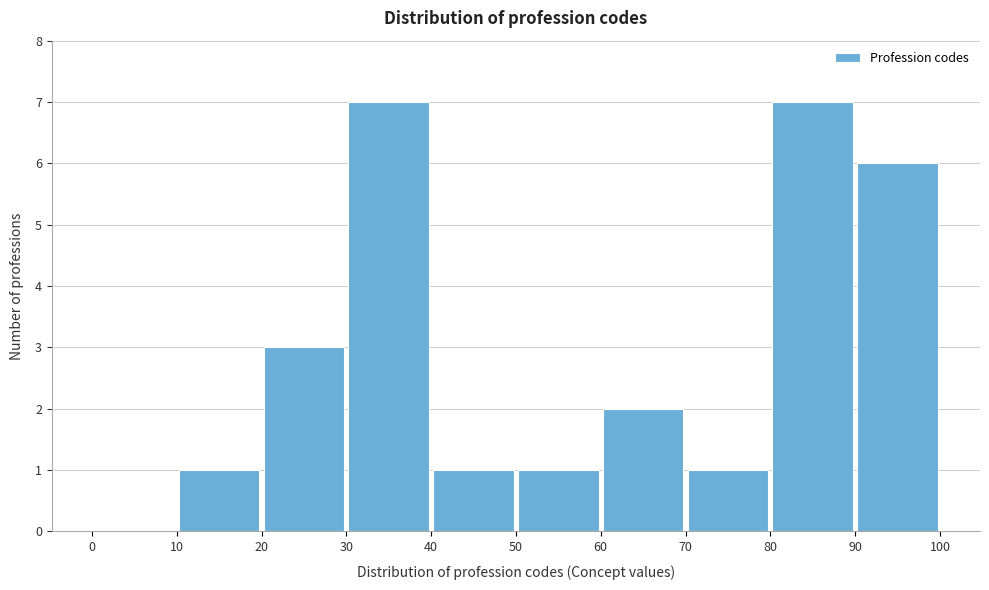

How tall is the bar that spans 40 to 50 on the x-axis? The values are not printed on the chart, so give them approximately, as read against the axis.

1